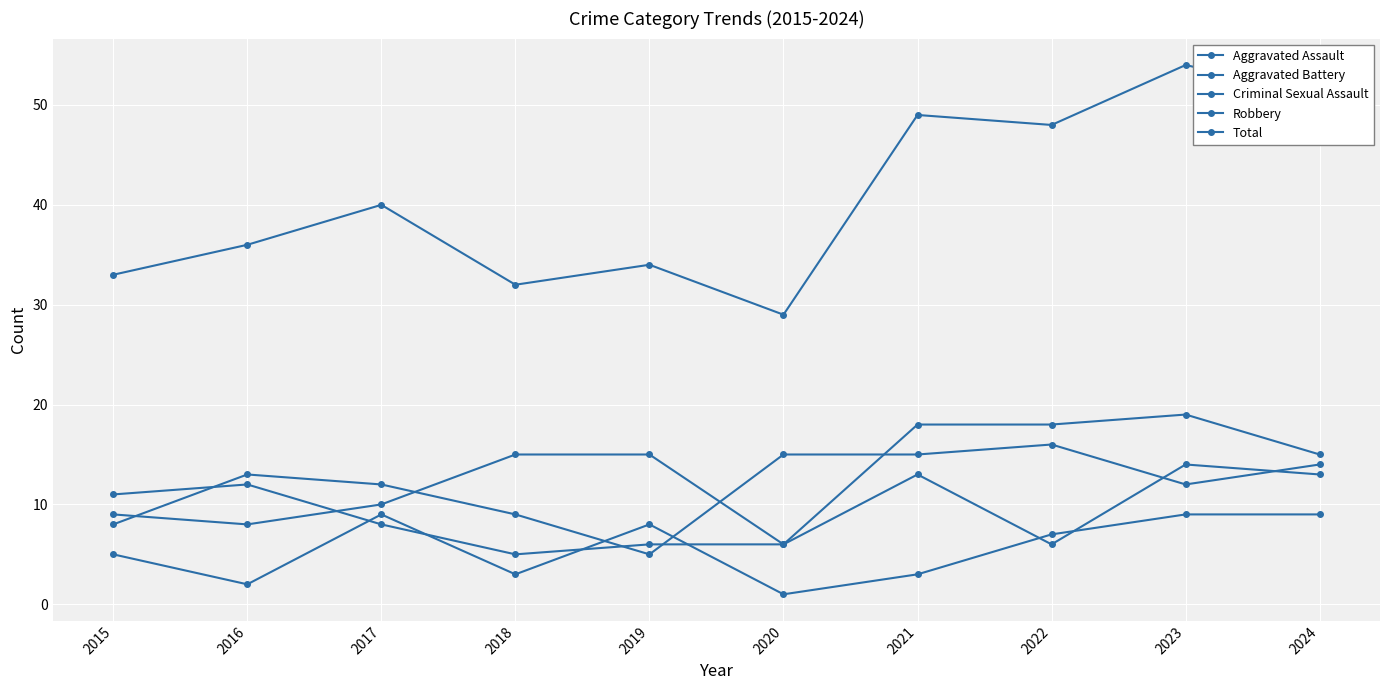

Which category has the lowest value in the Criminal Sexual Assault series?

2020